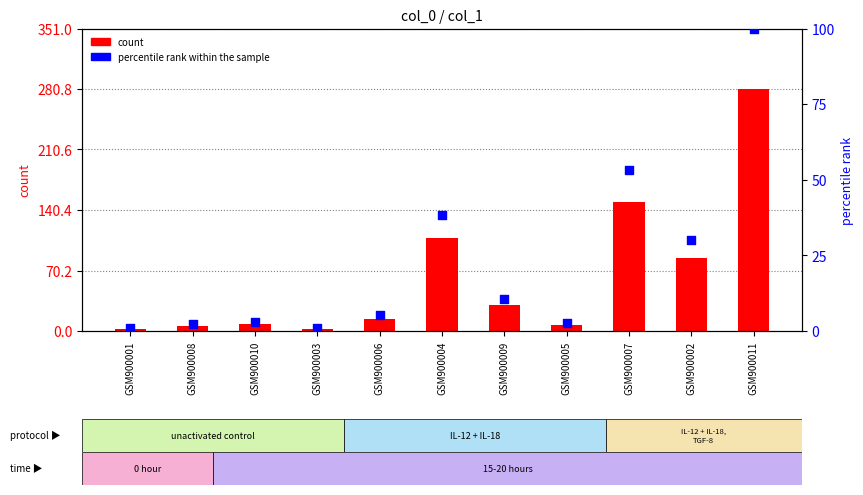

At which category is the sum across all series the highest?

GSM900011